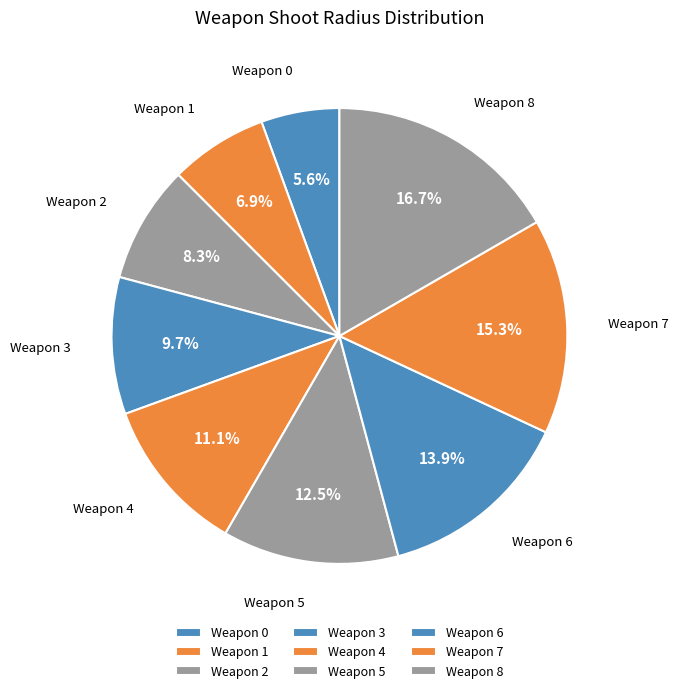

Rank the categories by value from lowest to highest.

Weapon 0, Weapon 1, Weapon 2, Weapon 3, Weapon 4, Weapon 5, Weapon 6, Weapon 7, Weapon 8